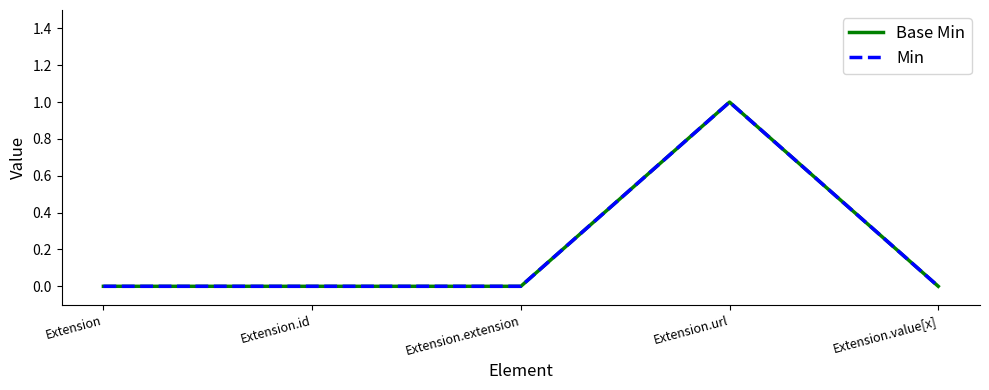

Is the value of Min at Extension.extension greater than the value of Base Min at Extension.extension?

No